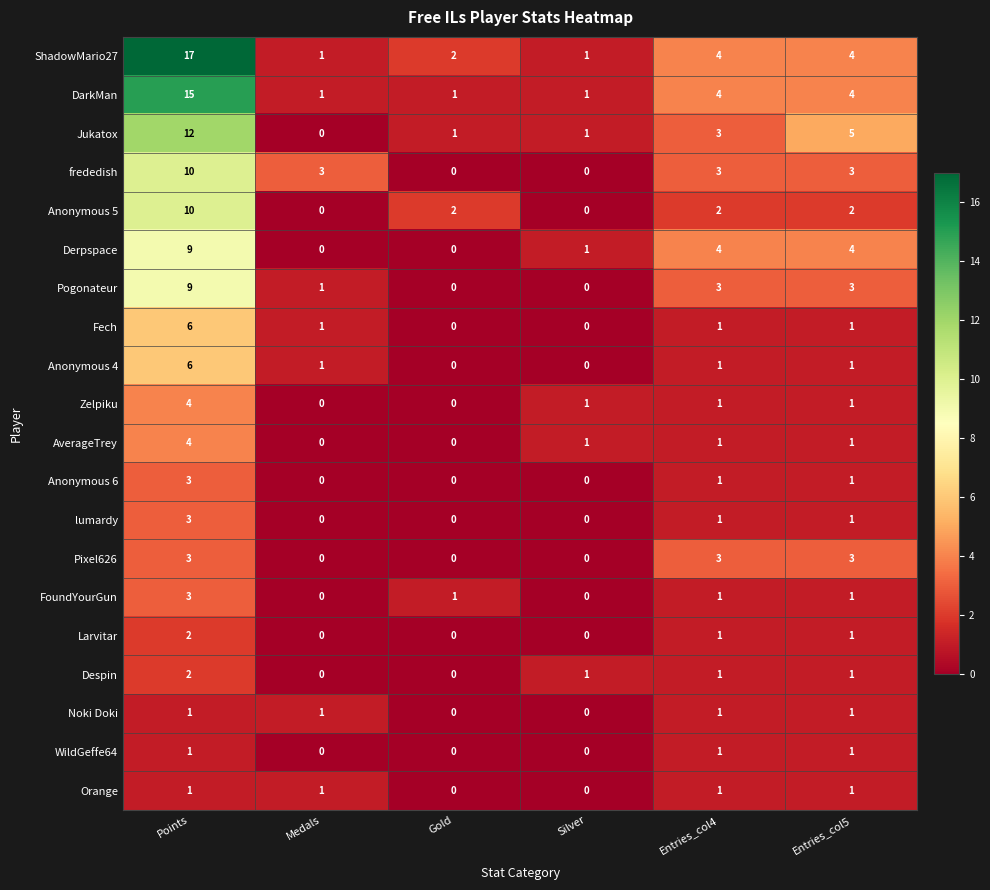

Where does the Jukatox series first go above 3?

Points